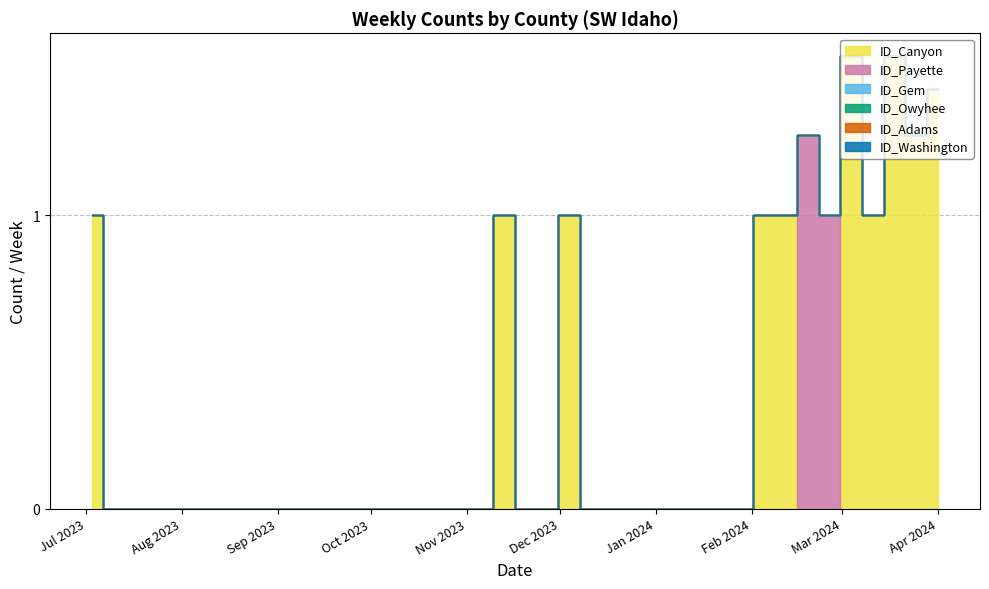

The ID_Canyon series shows -1 at 2023-12-18. True or false?

False